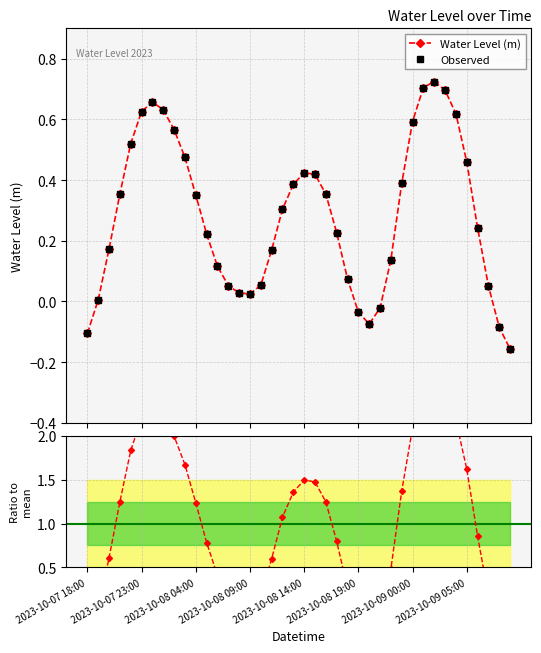

Is this an area chart (filled region under the line)?

No